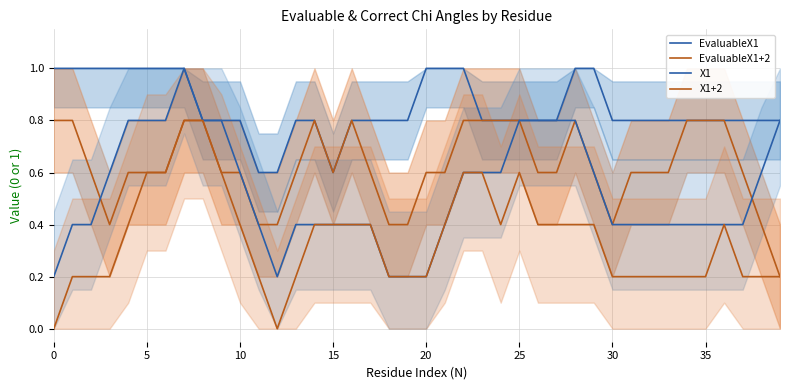

What is the maximum value for EvaluableX1?

1.0